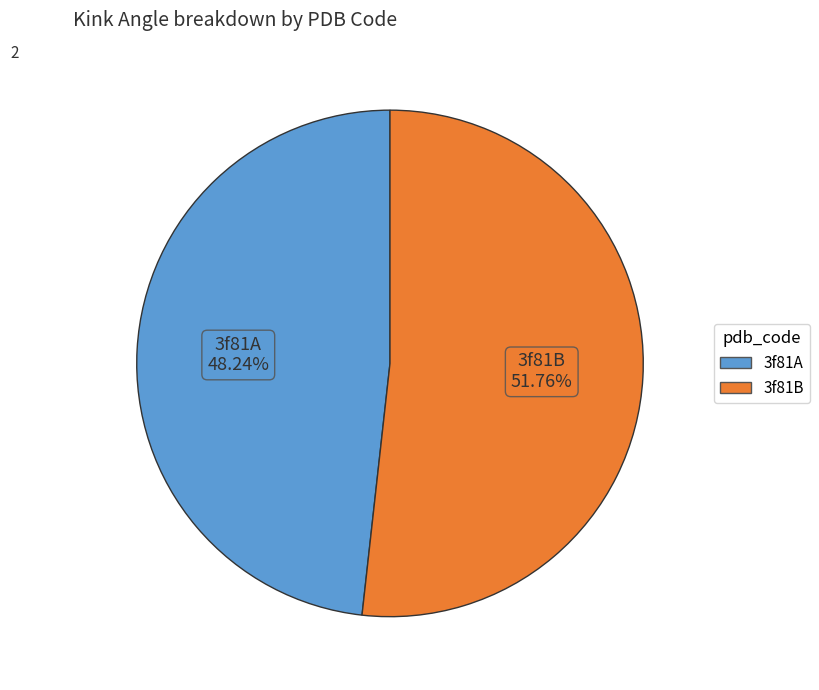

Which category has the biggest portion of the pie?

3f81B